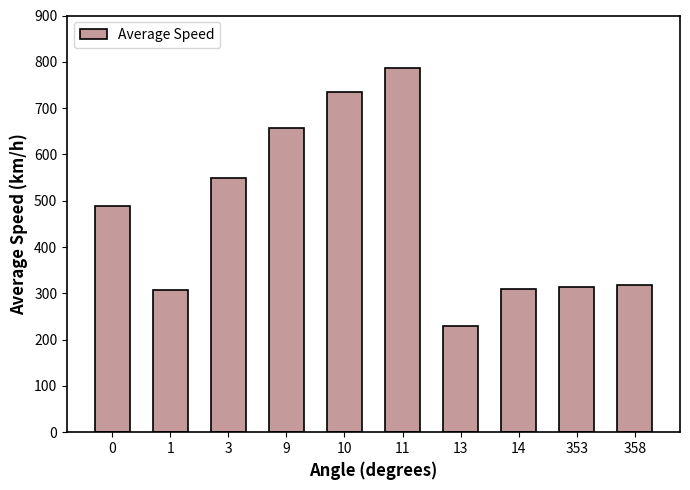

Does the chart contain any negative values?

No